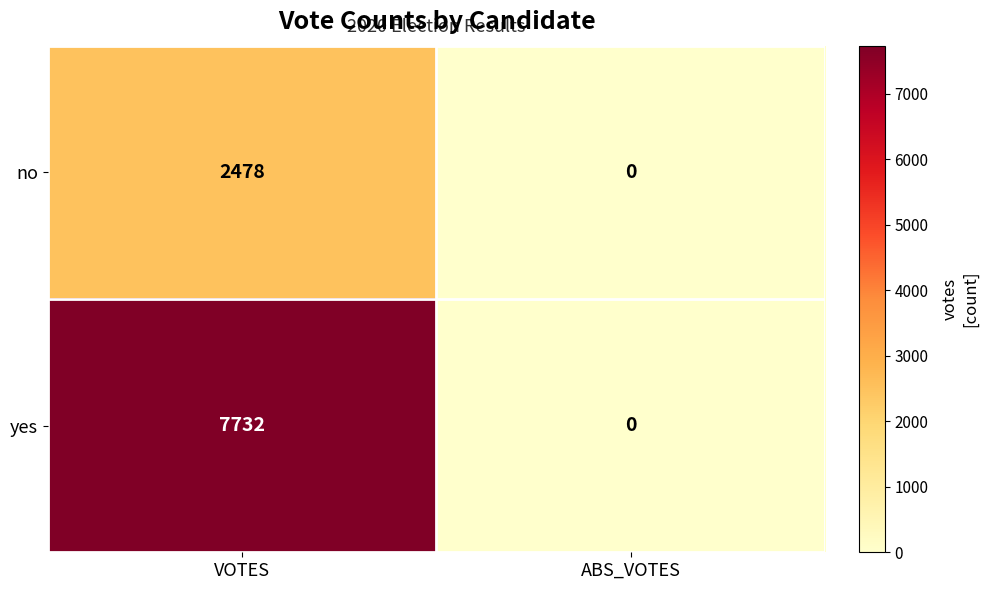

At which category is the sum across all series the highest?

VOTES